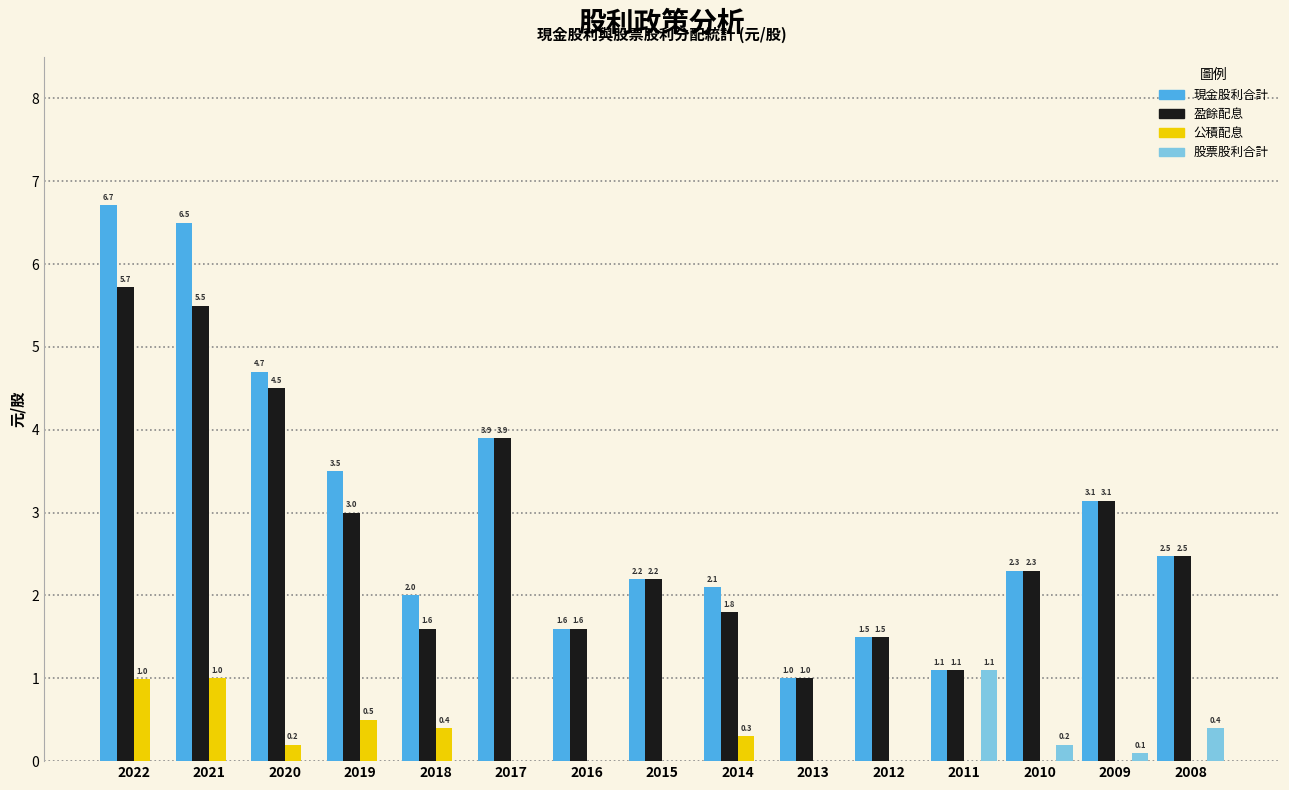

Reading left to right, what are all the values shown in this chart?

現金股利合計: 2022=6.7	2021=6.5	2020=4.7	2019=3.5	2018=2.0	2017=3.9	2016=1.6	2015=2.2	2014=2.1	2013=1.0	2012=1.5	2011=1.1	2010=2.3	2009=3.1	2008=2.5
盈餘配息: 2022=5.7	2021=5.5	2020=4.5	2019=3.0	2018=1.6	2017=3.9	2016=1.6	2015=2.2	2014=1.8	2013=1.0	2012=1.5	2011=1.1	2010=2.3	2009=3.1	2008=2.5
公積配息: 2022=1.0	2021=1.0	2020=0.2	2019=0.5	2018=0.4	2017=0.0	2016=0.0	2015=0.0	2014=0.3	2013=0.0	2012=0.0	2011=0.0	2010=0.0	2009=0.0	2008=0.0
股票股利合計: 2022=0.0	2021=0.0	2020=0.0	2019=0.0	2018=0.0	2017=0.0	2016=0.0	2015=0.0	2014=0.0	2013=0.0	2012=0.0	2011=1.1	2010=0.2	2009=0.1	2008=0.4